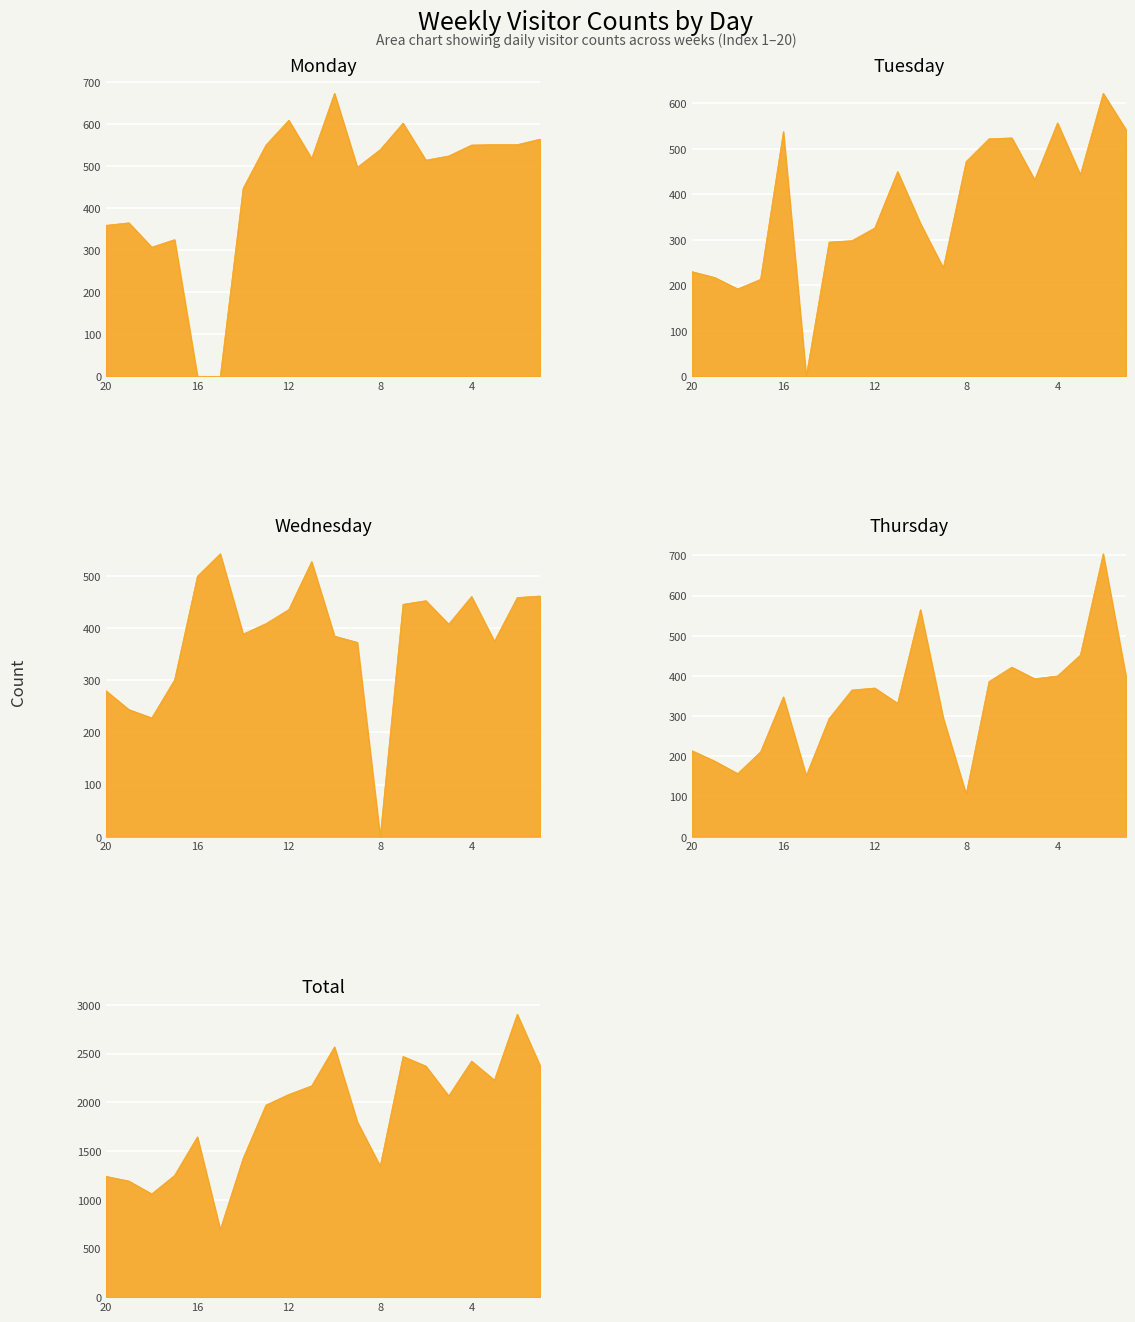

What are all the series names shown in the legend?

Monday, Tuesday, Wednesday, Thursday, Total